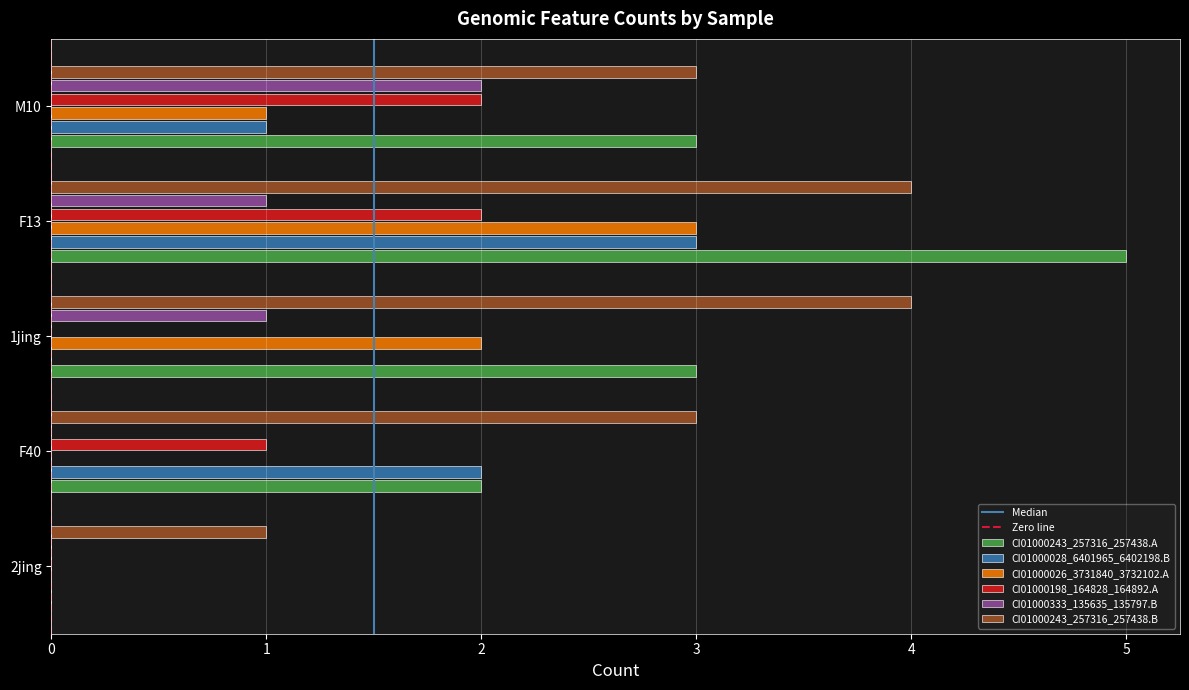

Which series has the largest total across all categories?

CI01000243_257316_257438.B